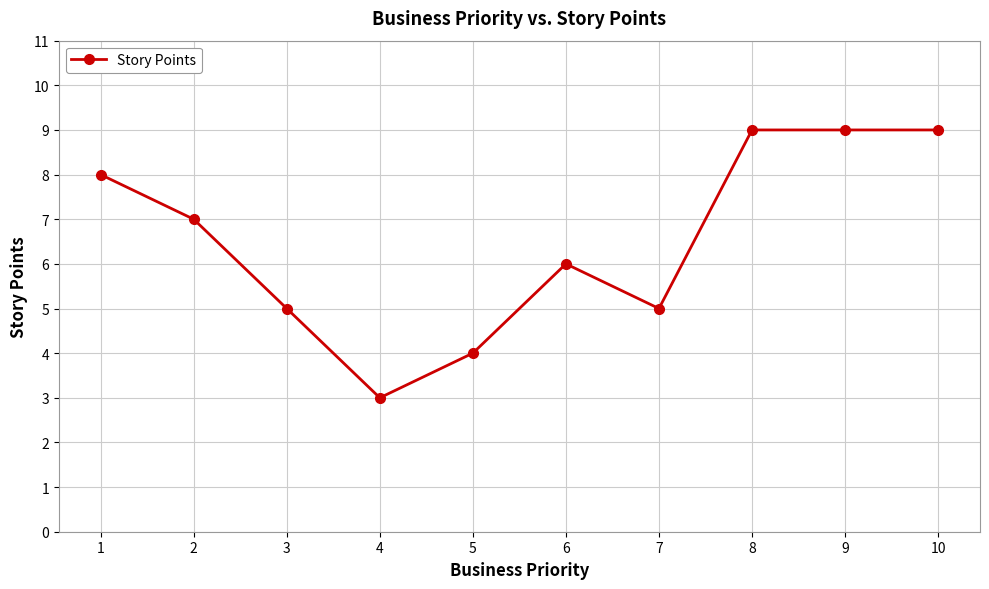

Where does the data first go above 7?

1